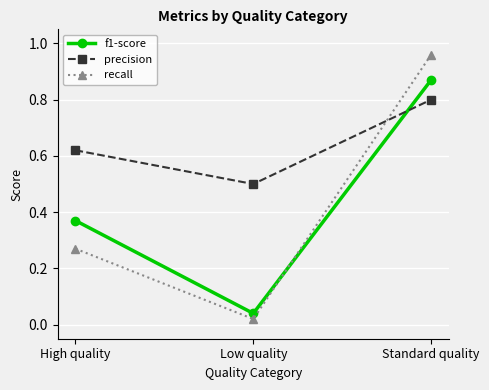

Where is precision nearest to the value 0?

Low quality